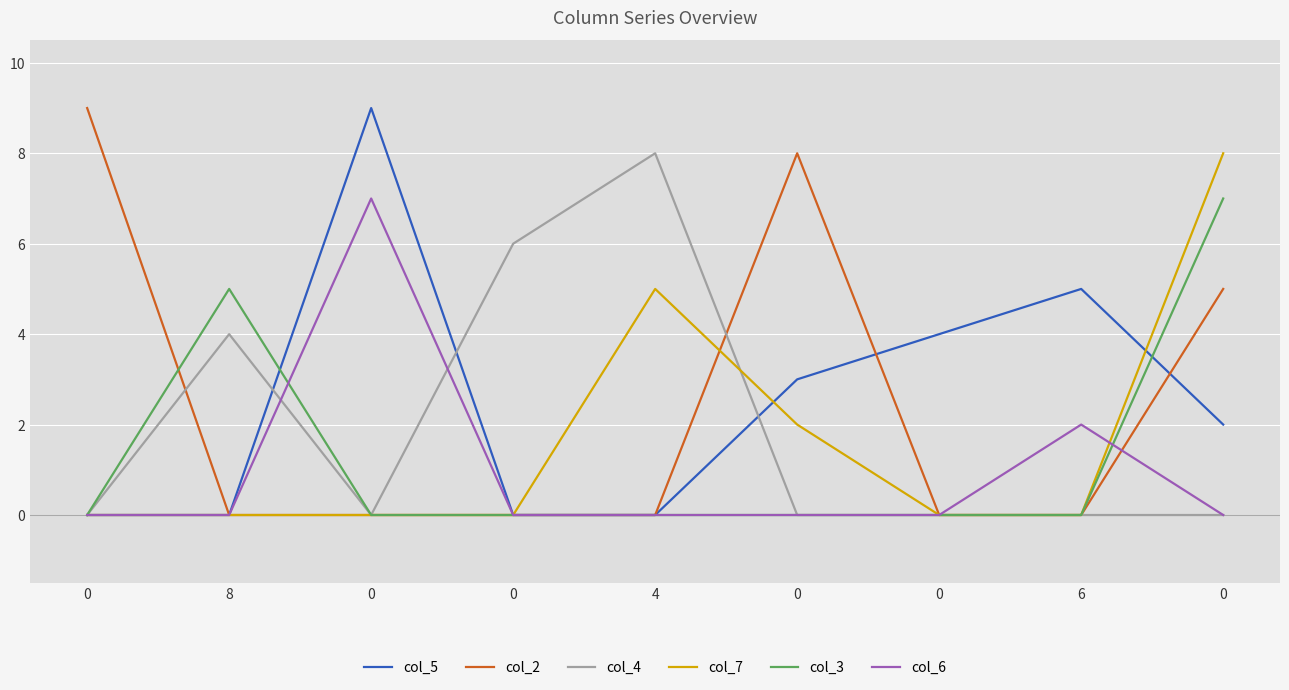

Does the chart have visible grid lines?

Yes